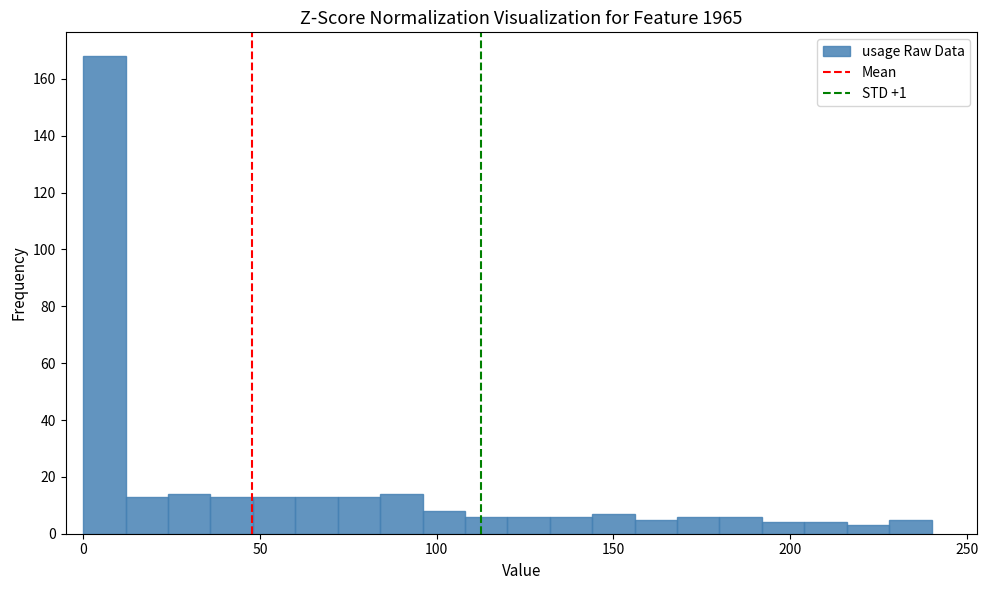

Around what value on the x-axis is the tallest bar? Give the approximate position of its centre, as read against the axis.

5